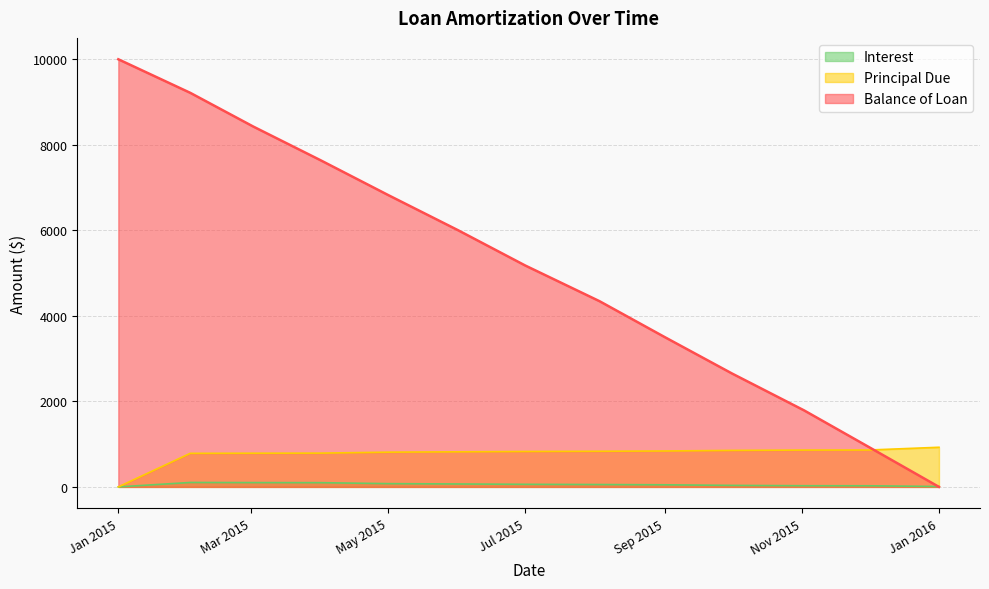

Which series has the widest spread of values?

Balance of Loan